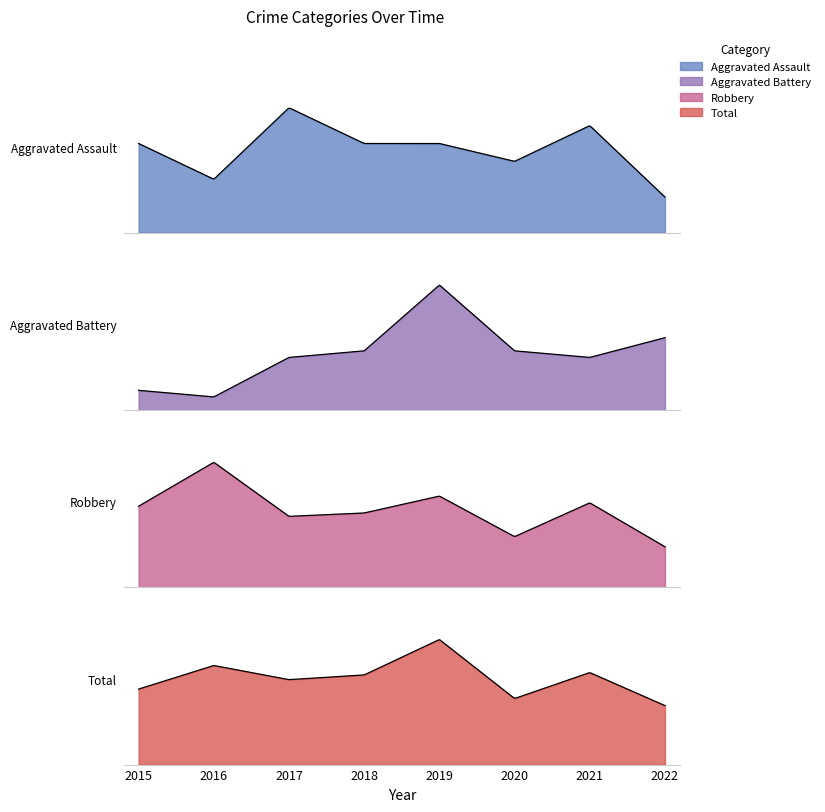

True or false: Robbery and Aggravated Battery intersect in this chart.

False